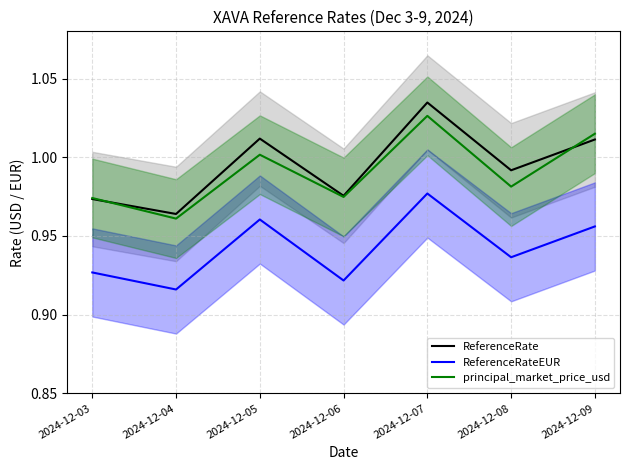

What is the minimum value for ReferenceRateEUR?

0.9